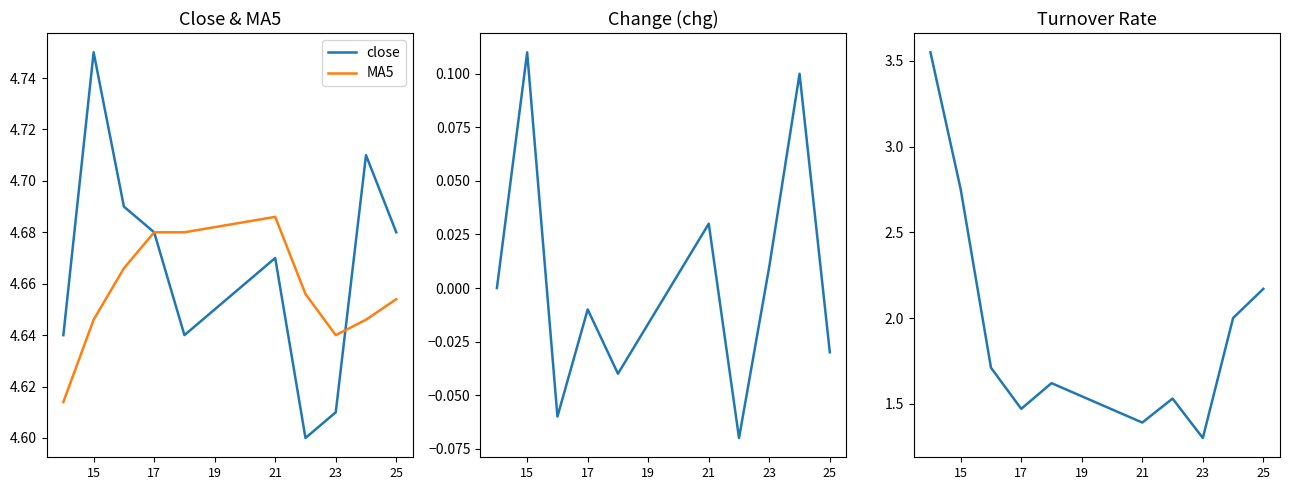

Which series ends up on top after the final intersection of MA5 and close?

close